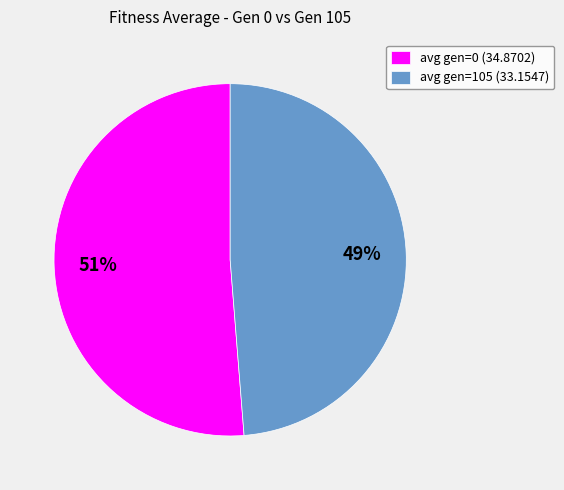

To the nearest percent, what percentage of the pie is avg gen=0 (34.8702)?

51%